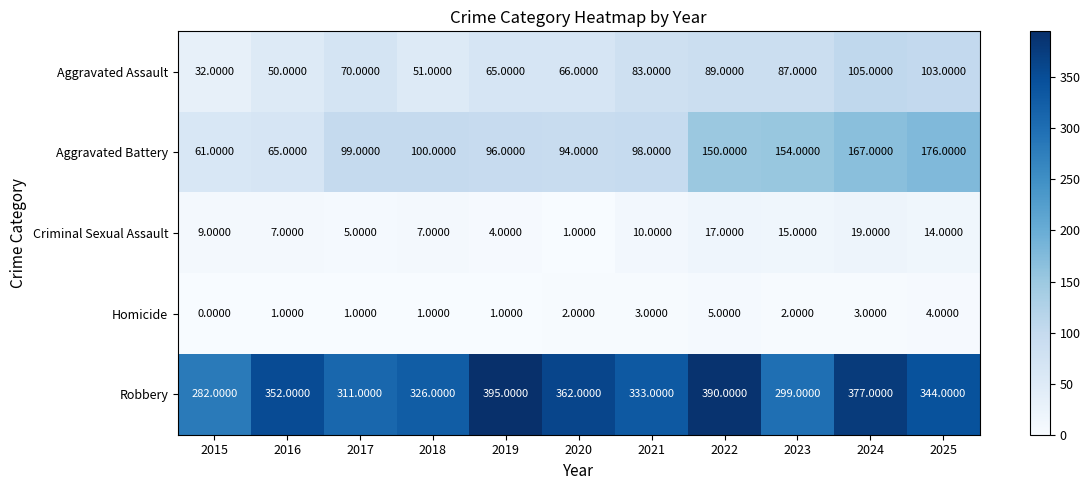

Is the value of Aggravated Battery at 2024 greater than the value of Robbery at 2023?

No